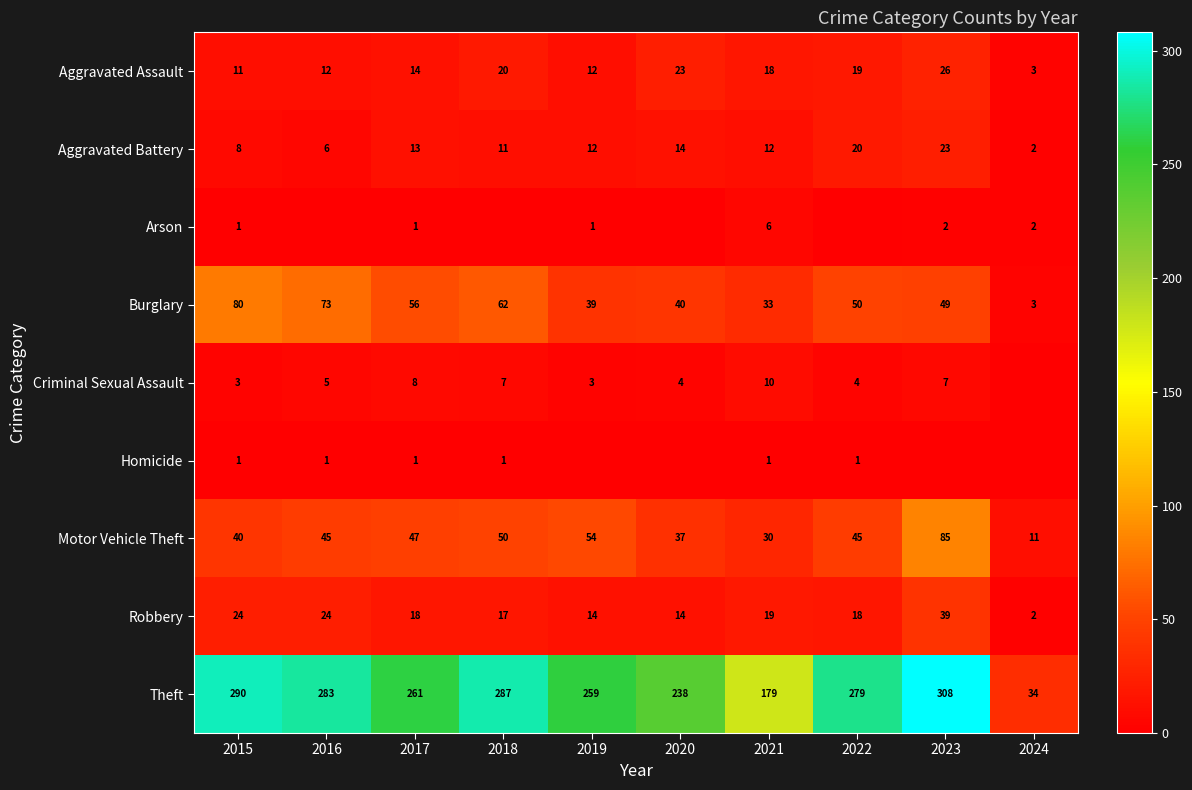

What is the sum of the Motor Vehicle Theft values at 2020 and 2022?

82